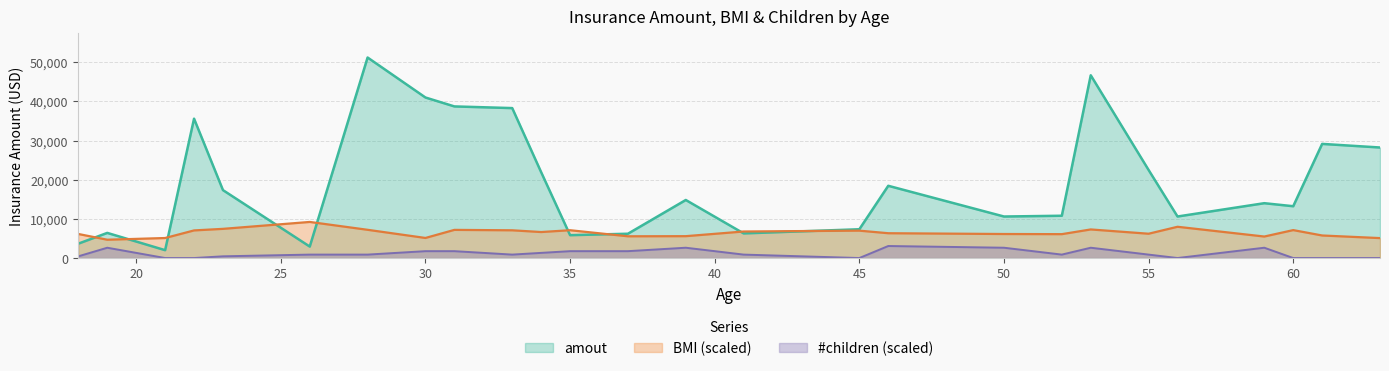

How many data points does each series have?

26